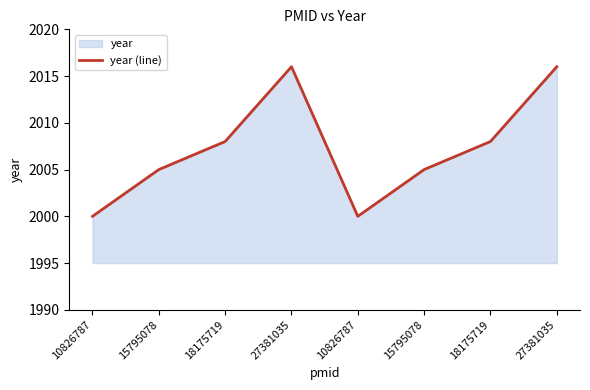

What is the approximate value at 15795078, to the nearest 10?

2000